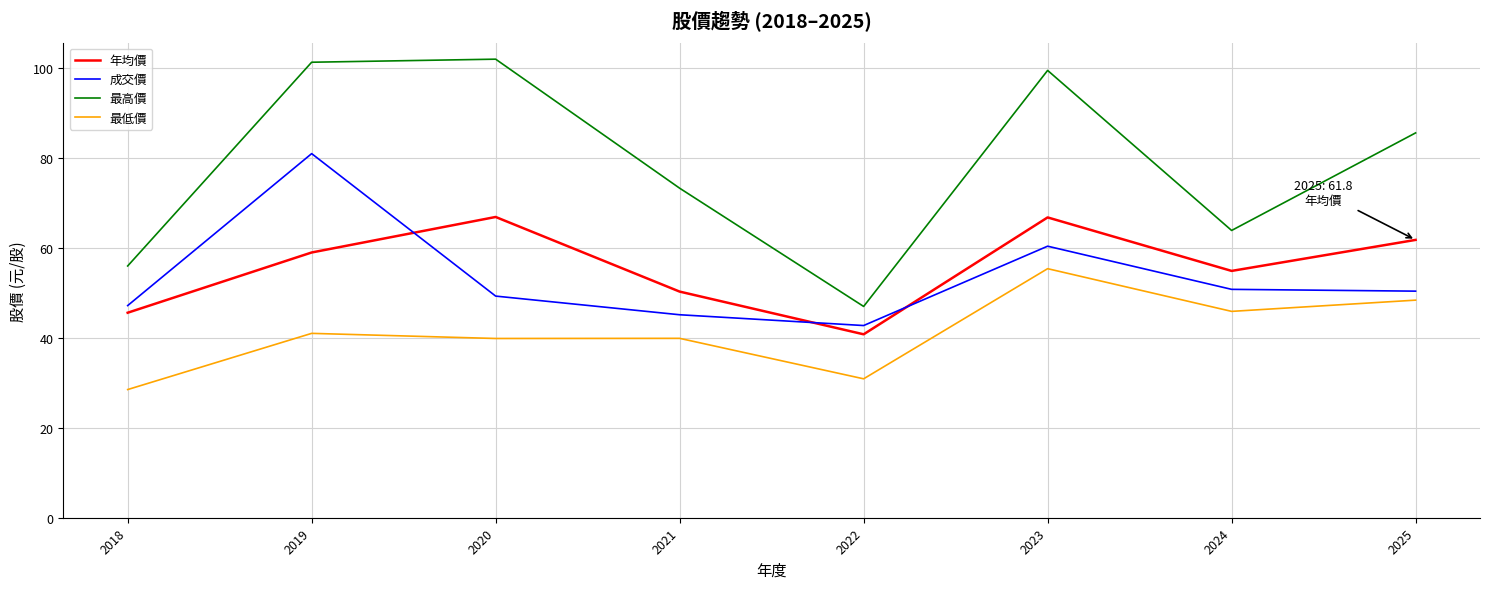

The value of 年均價 at 2018 is 45.6. True or false?

True